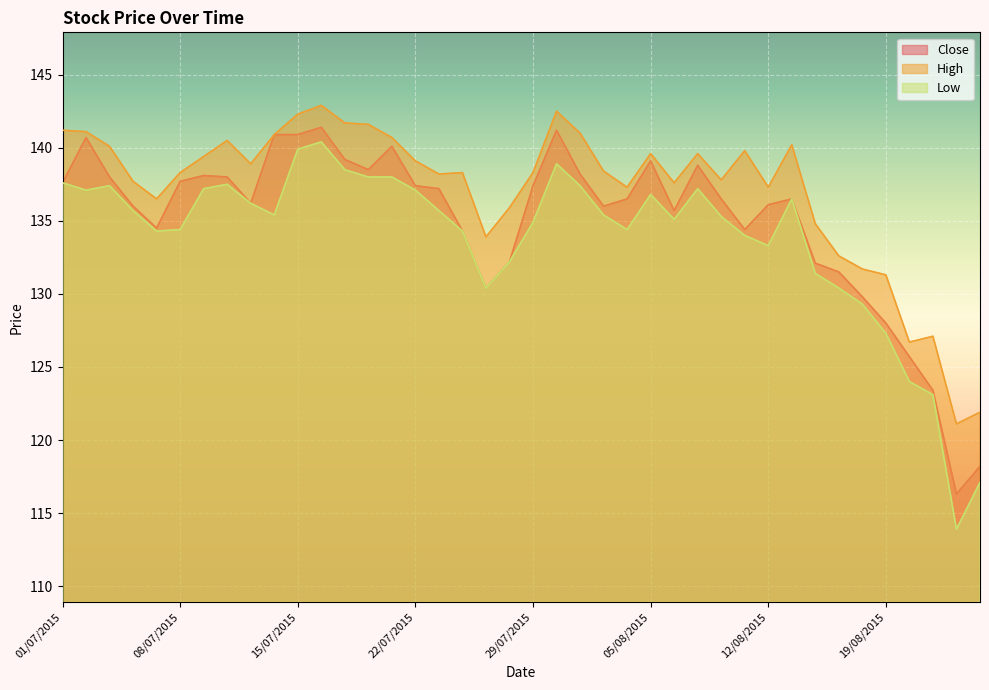

Where does the Close series first go above 136?

01/07/2015